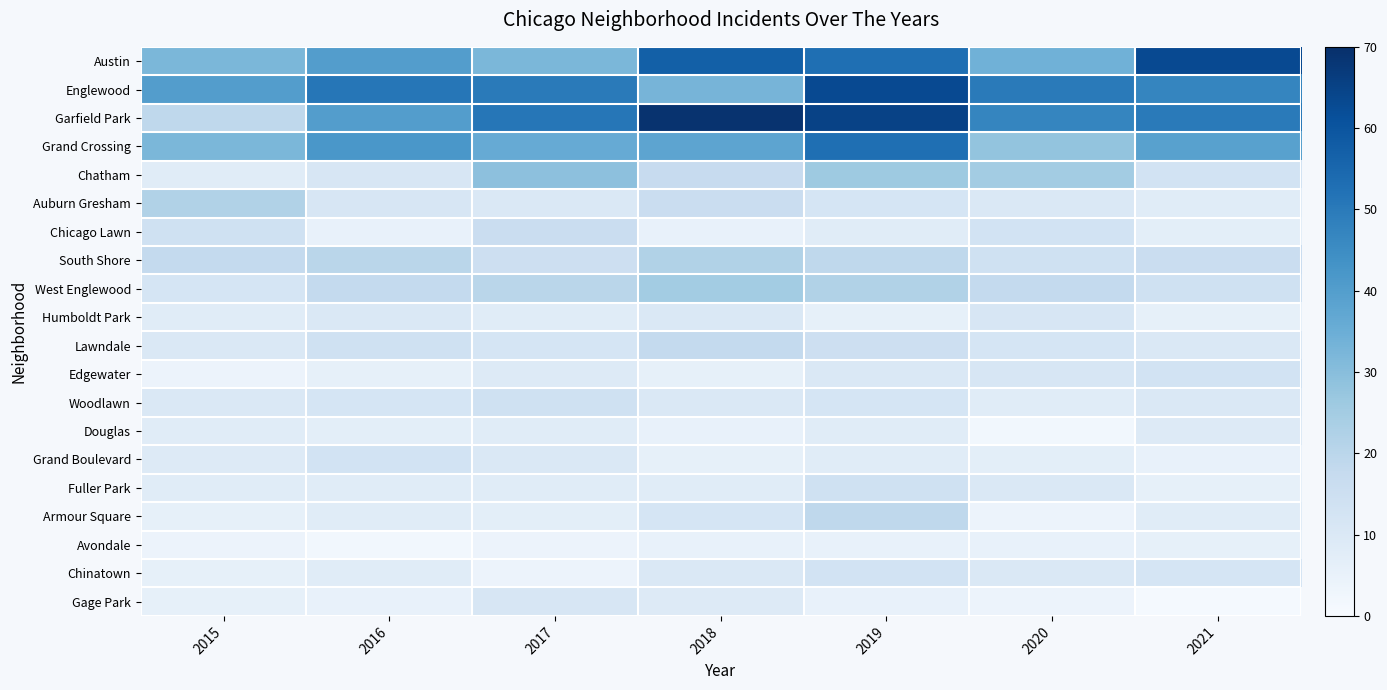

Reading left to right, list all the values displayed in this chart.

Austin: 2015=32	2016=40	2017=32	2018=57	2019=53	2020=34	2021=63
Englewood: 2015=40	2016=51	2017=50	2018=33	2019=63	2020=50	2021=47
Garfield Park: 2015=19	2016=40	2017=51	2018=69	2019=65	2020=47	2021=50
Grand Crossing: 2015=32	2016=42	2017=36	2018=38	2019=53	2020=28	2021=39
Chatham: 2015=8	2016=11	2017=29	2018=17	2019=26	2020=25	2021=13
Auburn Gresham: 2015=22	2016=11	2017=10	2018=16	2019=12	2020=10	2021=8
Chicago Lawn: 2015=14	2016=5	2017=16	2018=5	2019=8	2020=13	2021=7
South Shore: 2015=18	2016=20	2017=15	2018=22	2019=19	2020=14	2021=16
West Englewood: 2015=12	2016=18	2017=20	2018=25	2019=22	2020=18	2021=14
Humboldt Park: 2015=8	2016=10	2017=8	2018=10	2019=6	2020=11	2021=6
Lawndale: 2015=10	2016=14	2017=12	2018=18	2019=15	2020=12	2021=10
Edgewater: 2015=4	2016=6	2017=9	2018=6	2019=10	2020=11	2021=13
Woodlawn: 2015=10	2016=12	2017=14	2018=10	2019=12	2020=8	2021=10
Douglas: 2015=8	2016=7	2017=8	2018=5	2019=8	2020=2	2021=9
Grand Boulevard: 2015=9	2016=13	2017=10	2018=6	2019=8	2020=7	2021=5
Fuller Park: 2015=8	2016=8	2017=8	2018=8	2019=14	2020=10	2021=6
Armour Square: 2015=6	2016=8	2017=7	2018=12	2019=19	2020=4	2021=8
Avondale: 2015=4	2016=2	2017=4	2018=5	2019=5	2020=5	2021=6
Chinatown: 2015=6	2016=8	2017=4	2018=10	2019=13	2020=10	2021=12
Gage Park: 2015=6	2016=5	2017=11	2018=9	2019=5	2020=4	2021=1